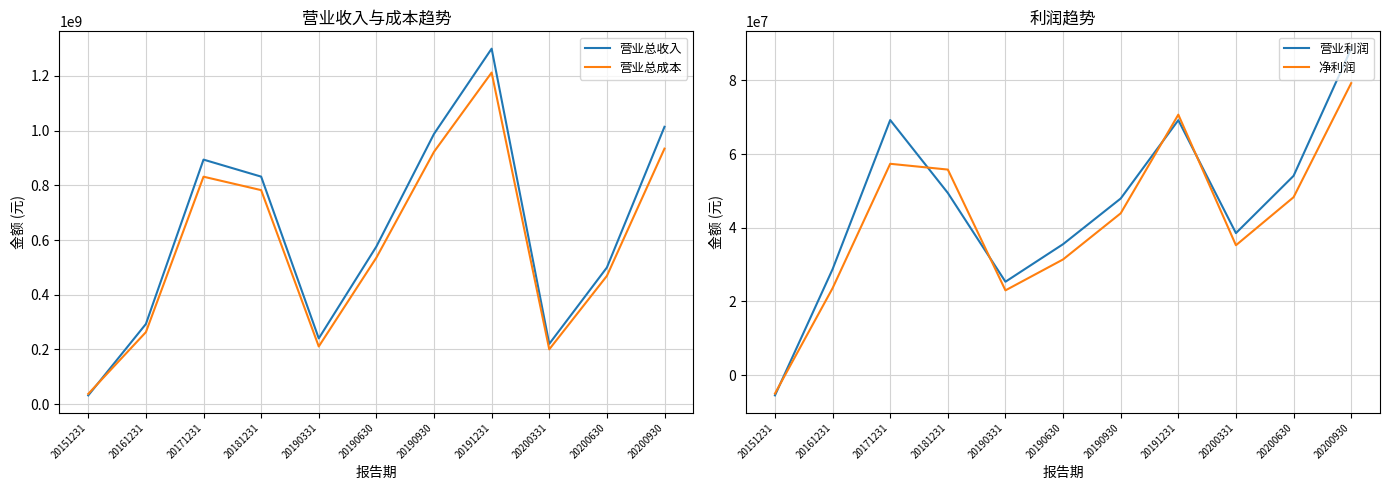

Which series ends up on top after the final intersection of 营业利润 and 净利润?

营业利润